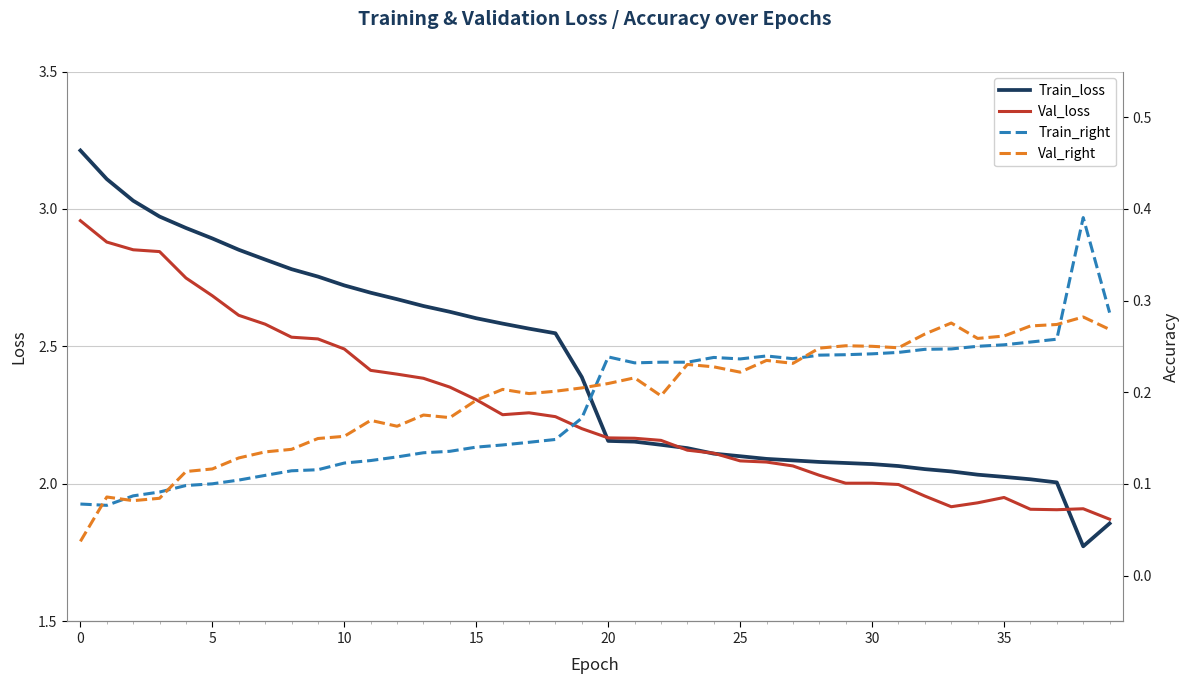

Is it true that Val_loss equals 2.7 at 5?

True